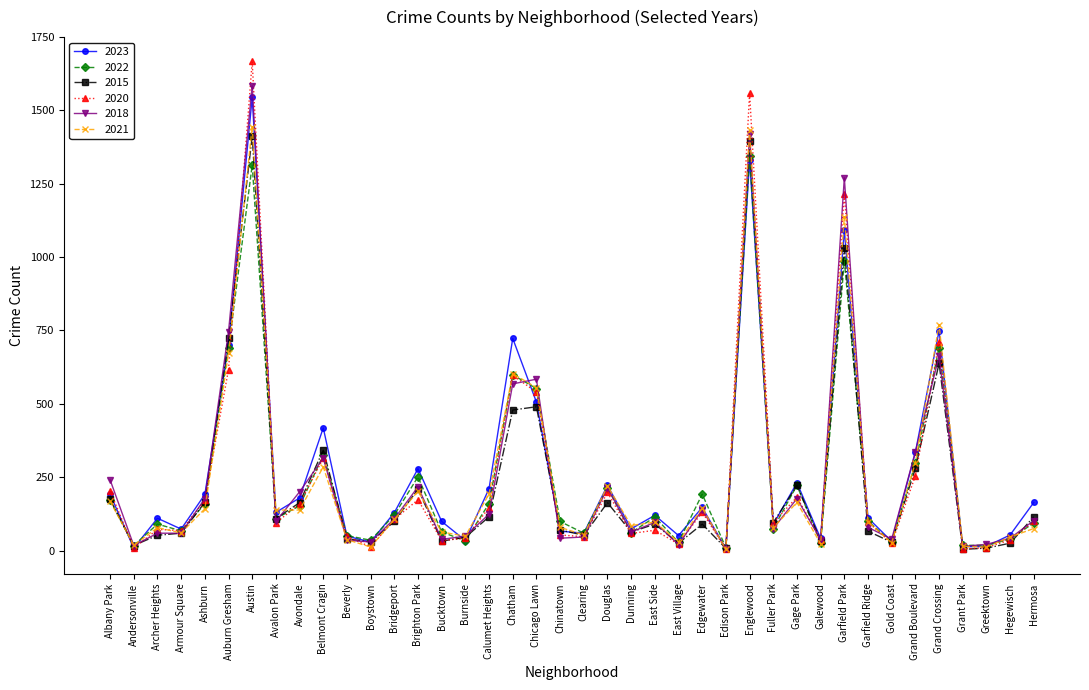

True or false: 2015 has a value of 8 at Greektown.

True